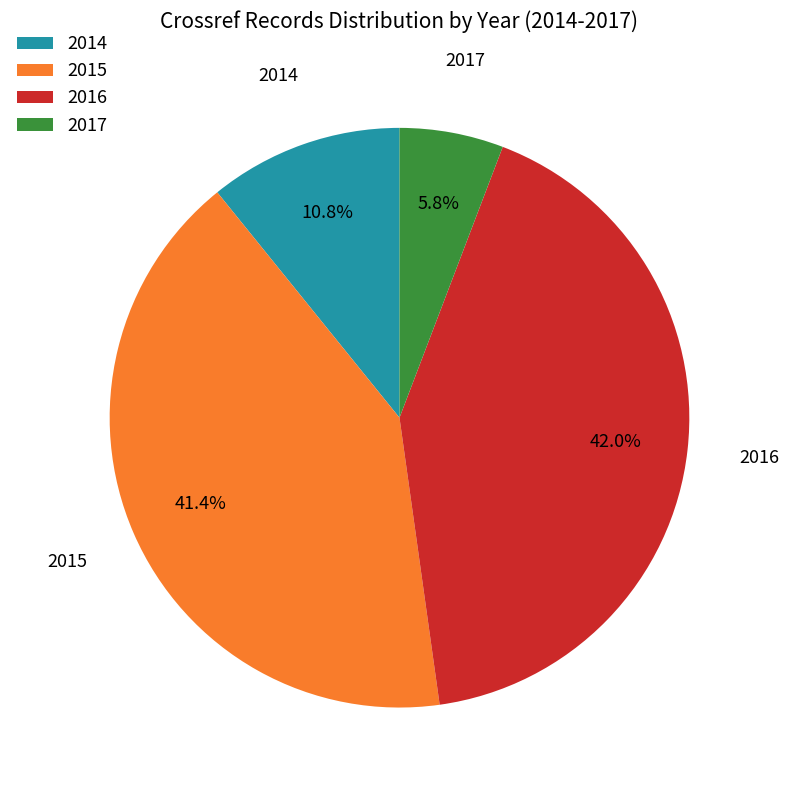

True or false: 2015 accounts for 41% of the total.

True